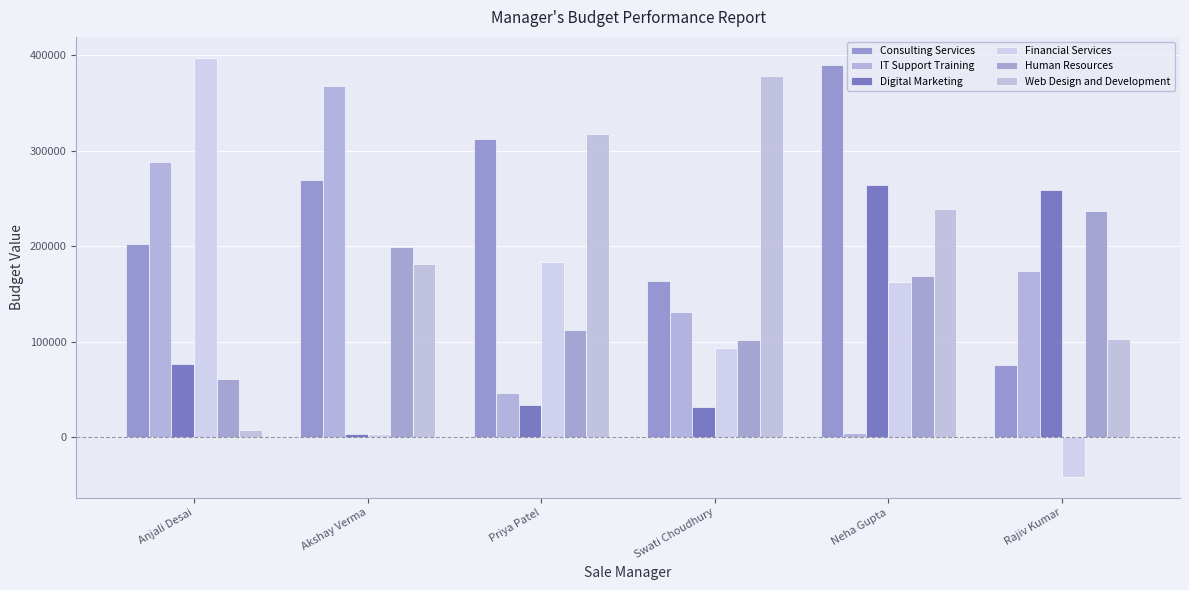

Are the bars horizontal?

No